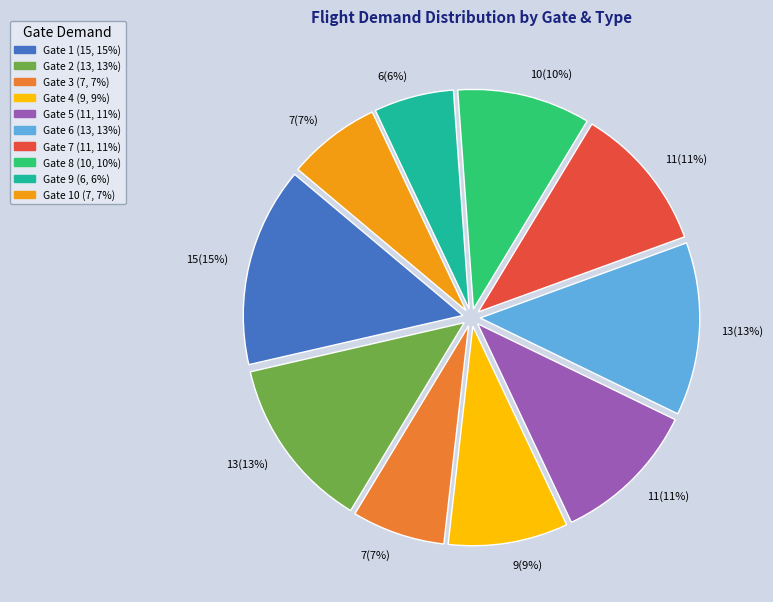

Is there a majority slice in this chart?

No